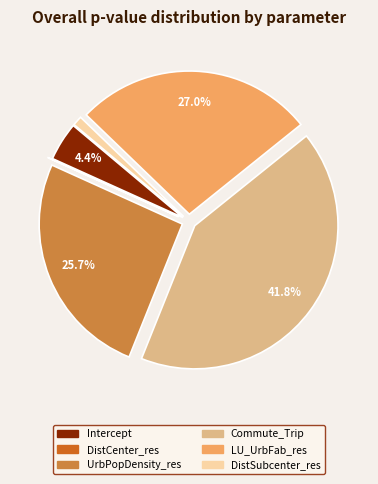

Is there any slice that represents more than half of the pie?

No